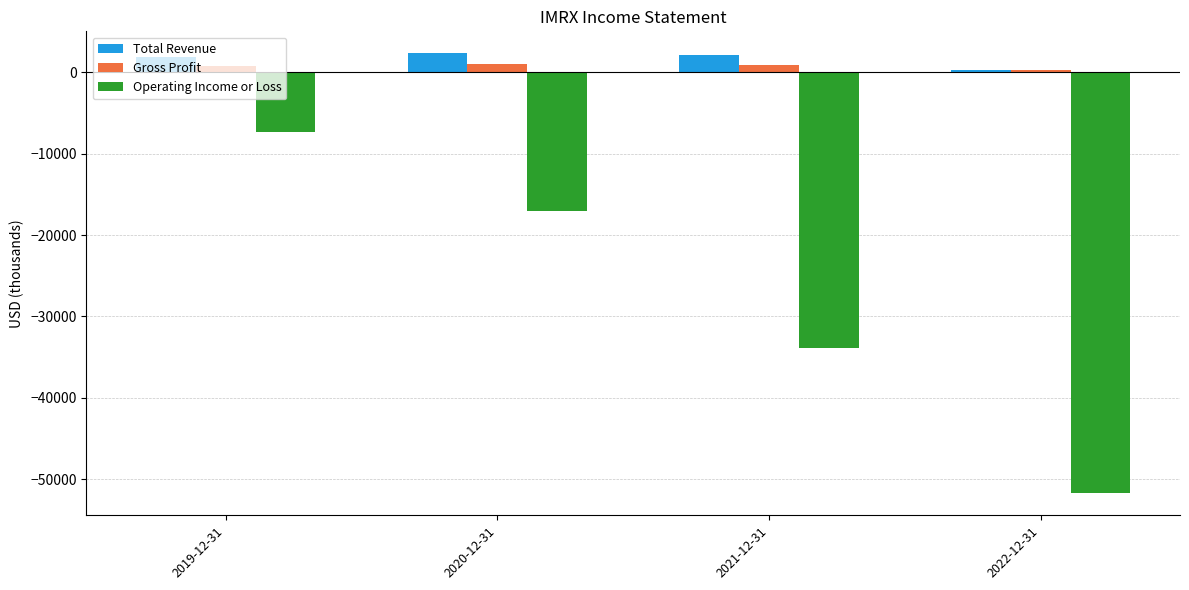

Which series changed the most between 2021-12-31 and 2022-12-31?

Operating Income or Loss